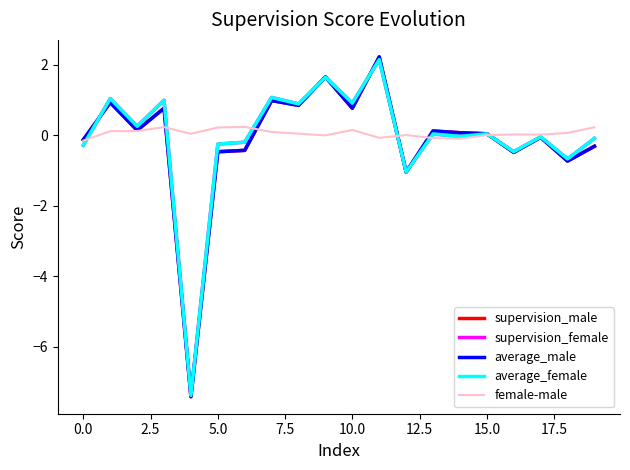

What is the smallest value displayed?

-7.4